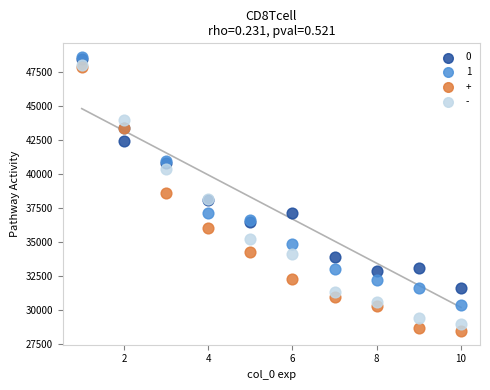

In the 0 series, what Y value is closest to 40053?

40782